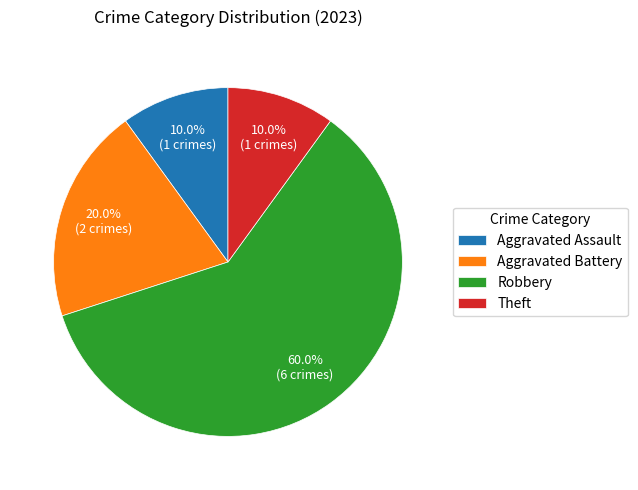

The Theft slice represents 19% of the pie. True or false?

False